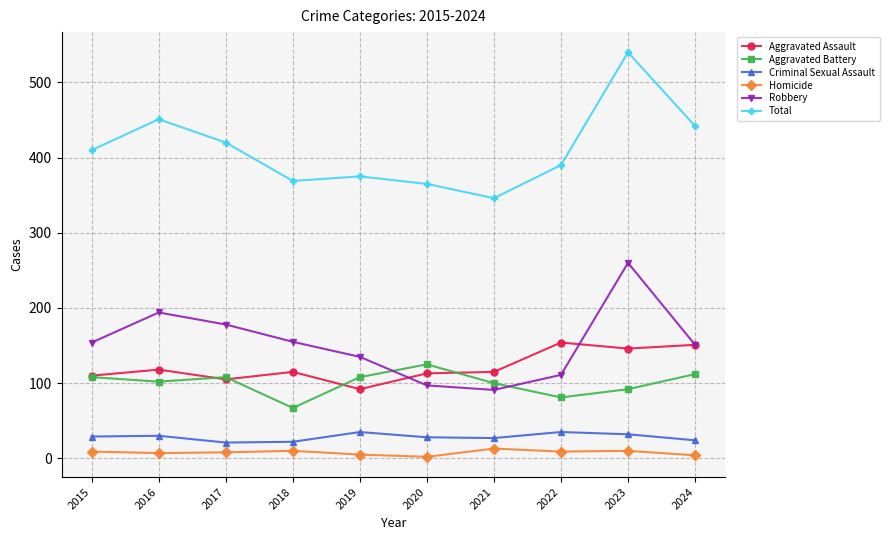

Where is the first local maximum for Total?

2016